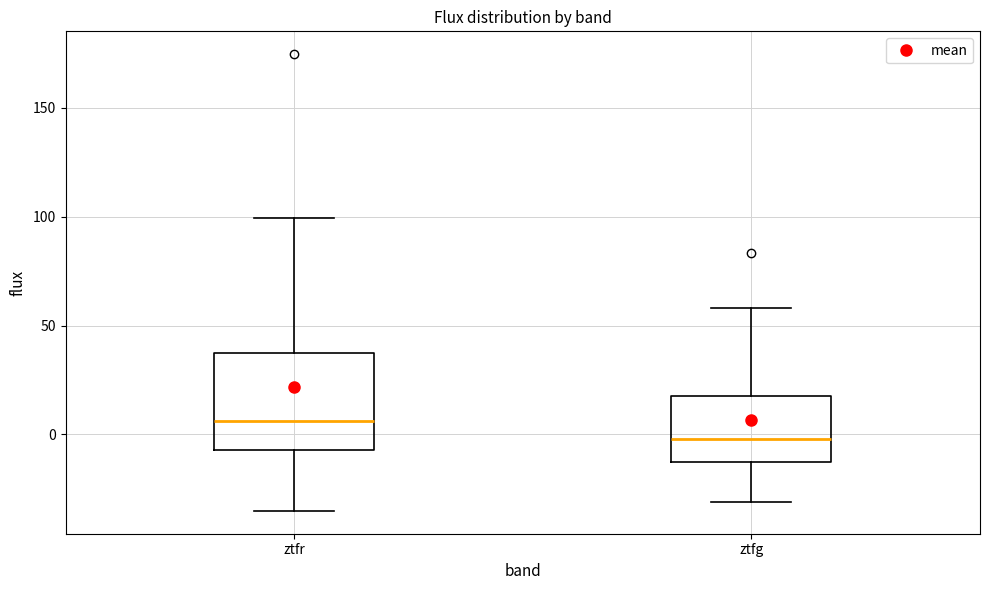

Reading left to right, read every box against the y-axis: the position of its median line, the range the box covers, and the ends of its whiskers. The values are not printed on the chart, so give them approximately, as read against the axis.

ztfr: median 5, box -5 to 35, whiskers -35 to 100
ztfg: median 0, box -15 to 20, whiskers -30 to 60